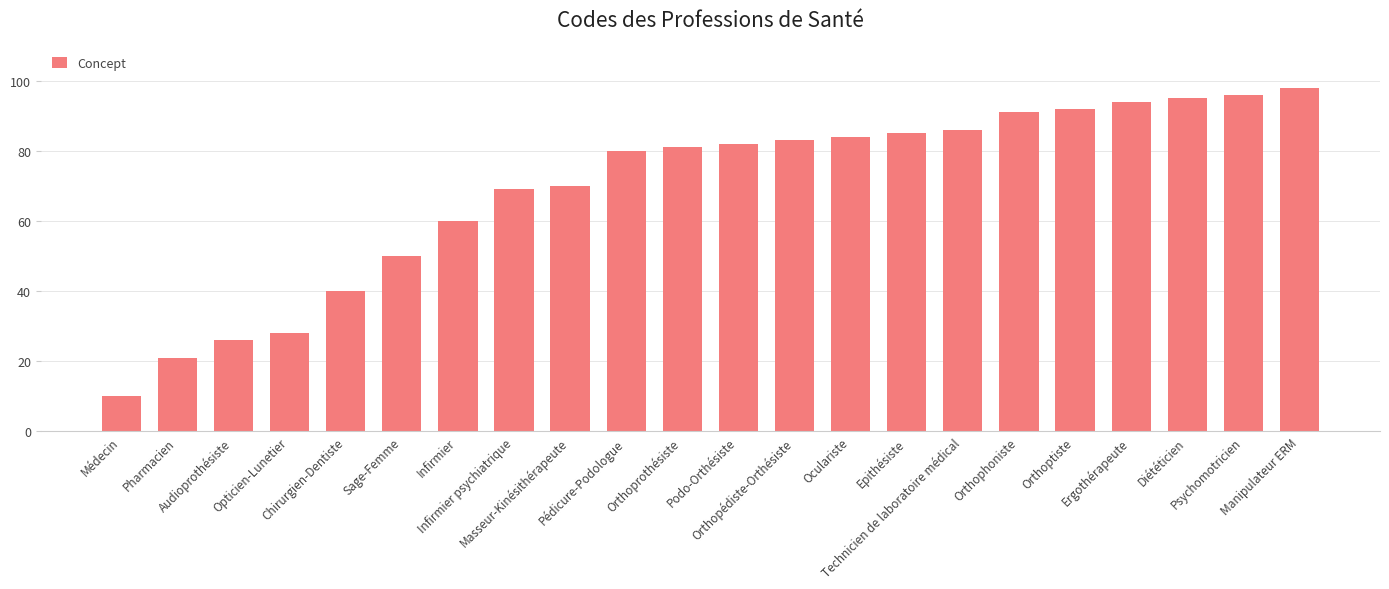

What is the difference between the maximum and second lowest values?

77